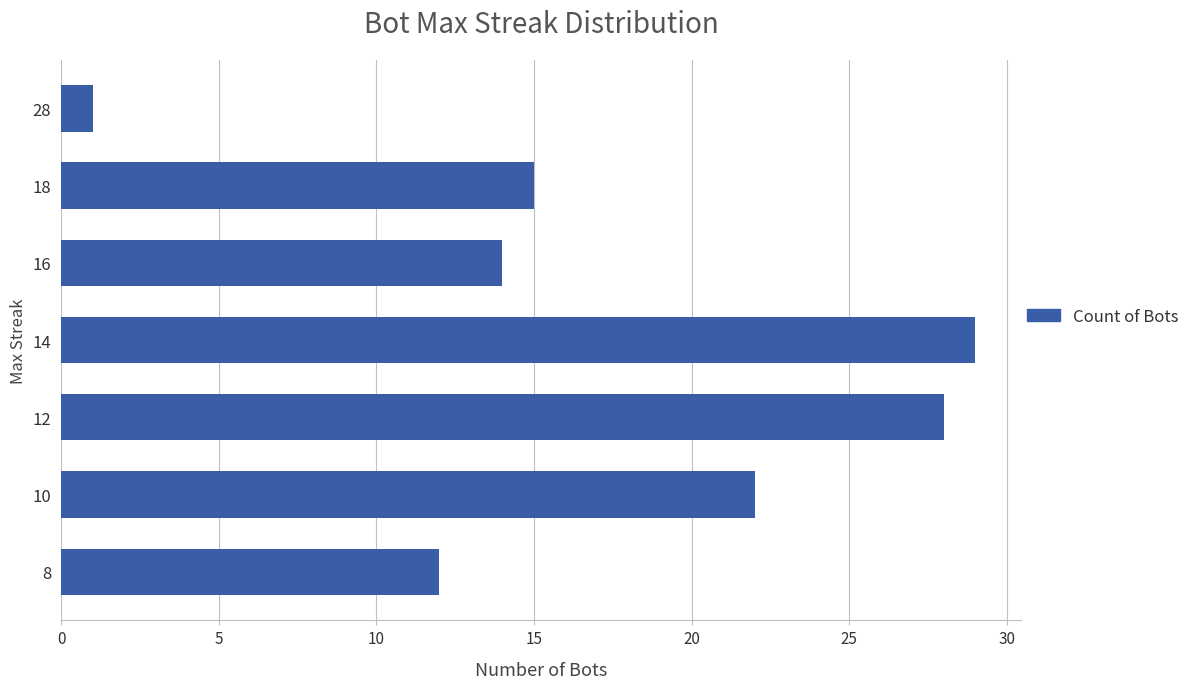

List the labels in order of value, smallest first.

28, 8, 16, 18, 10, 12, 14